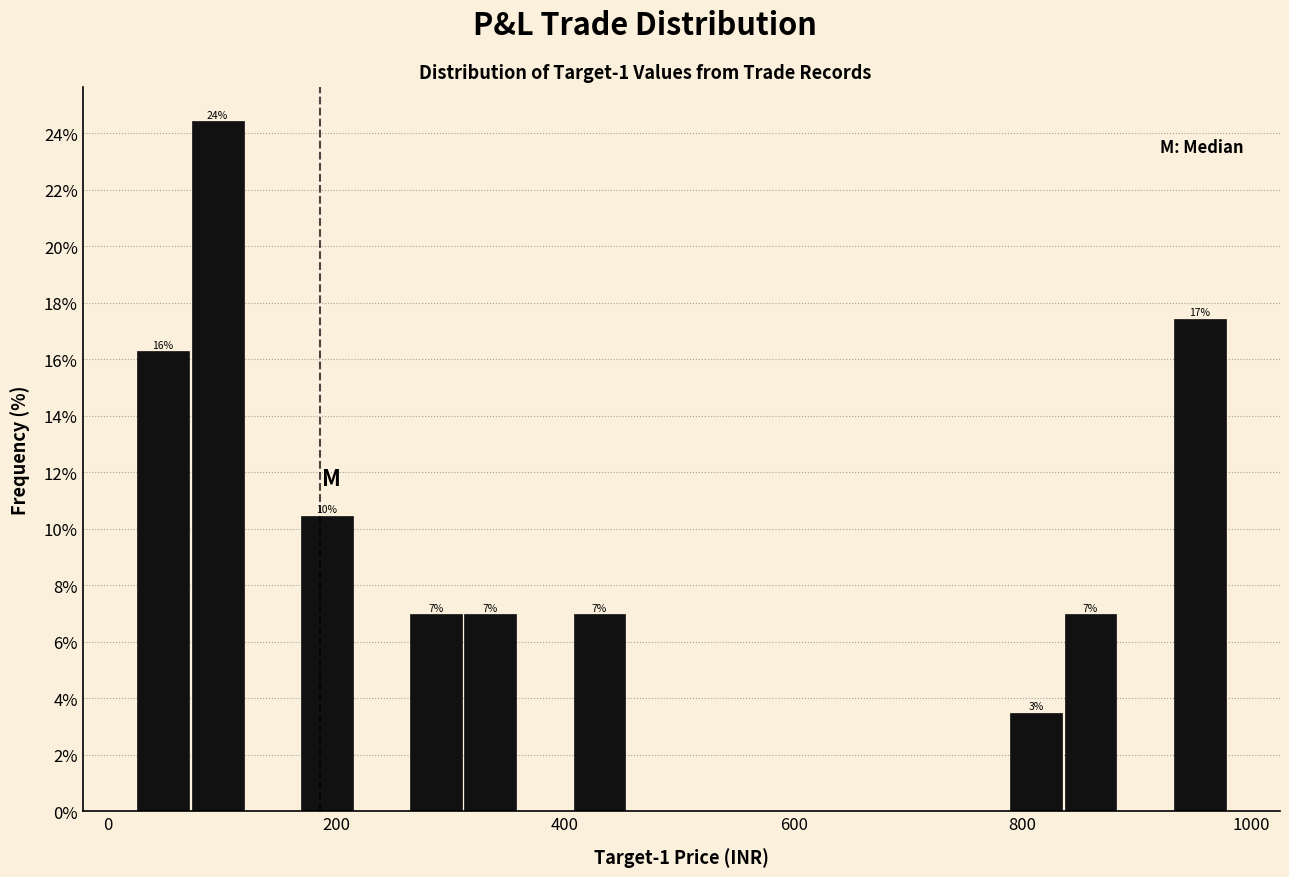

Around what value on the x-axis is the tallest bar? Give the approximate position of its centre, as read against the axis.

100